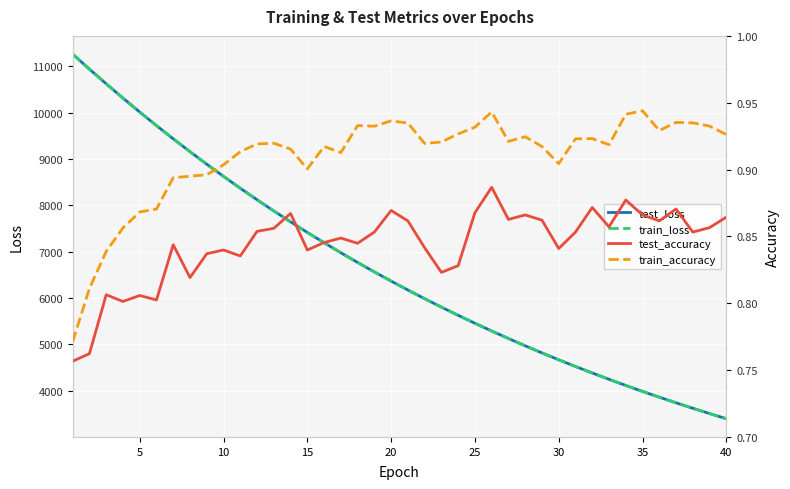

How many series are shown in this chart?

4